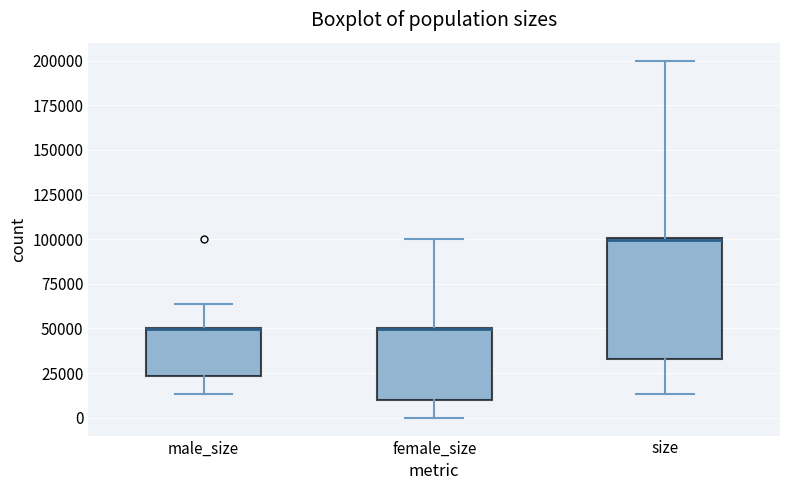

Reading left to right, transcribe this box plot: for each box, give where its median line is, the range the box spans, and where its two whiskers end, as read against the y-axis. The values are not printed on the chart, so give them approximately, as read against the axis.

male_size: median 50000 (drawn on the box's upper edge), box 25000 to 50000, whiskers 15000 to 65000
female_size: median 50000 (drawn on the box's upper edge), box 10000 to 50000, whiskers 0 to 100000
size: median 100000 (drawn on the box's upper edge), box 35000 to 100000, whiskers 15000 to 200000